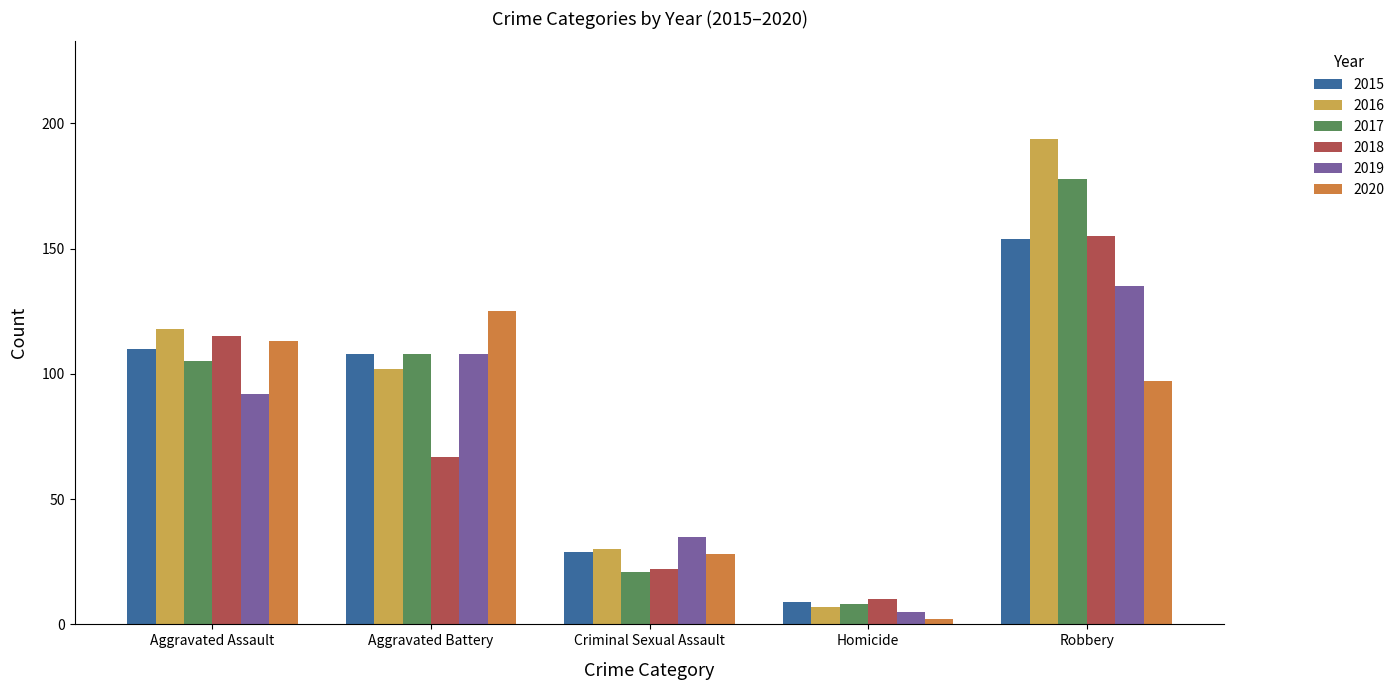

The 2020 series shows 125 at Aggravated Battery. True or false?

True